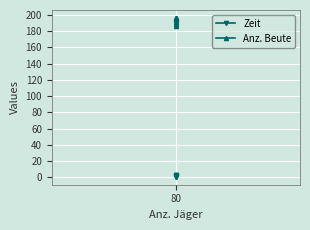

True or false: Anz. Beute and Zeit intersect in this chart.

False